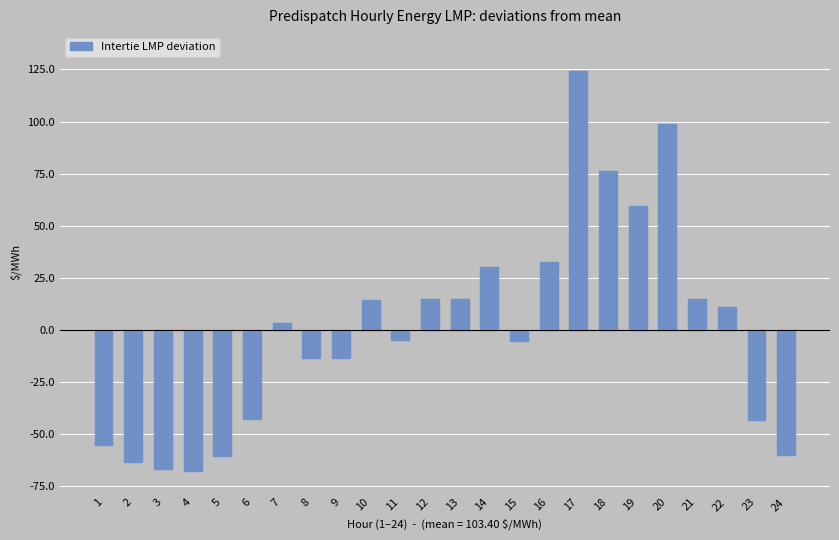

What is the difference between the values at 6 and 22?

53.7